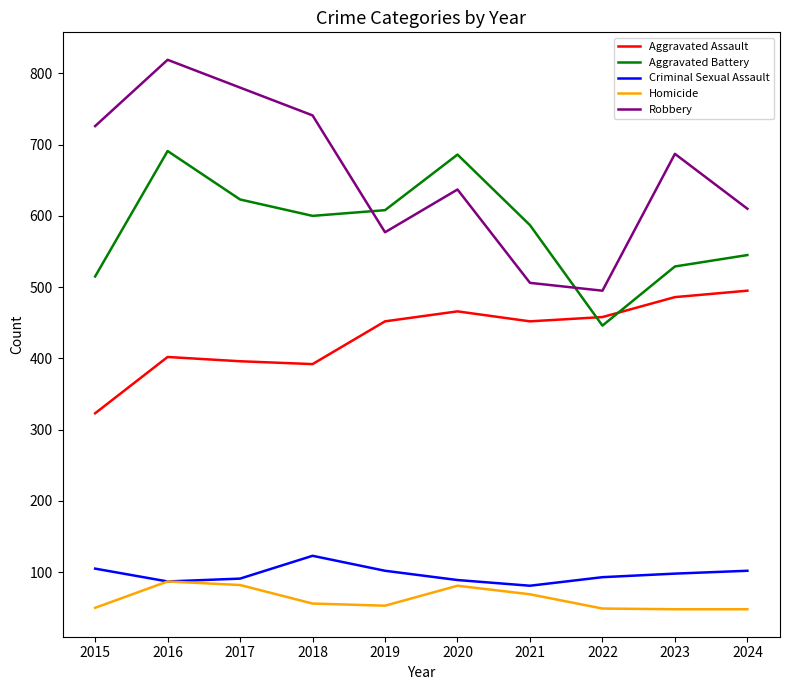

What is the difference between the maximum and minimum values in the Aggravated Assault series?

172